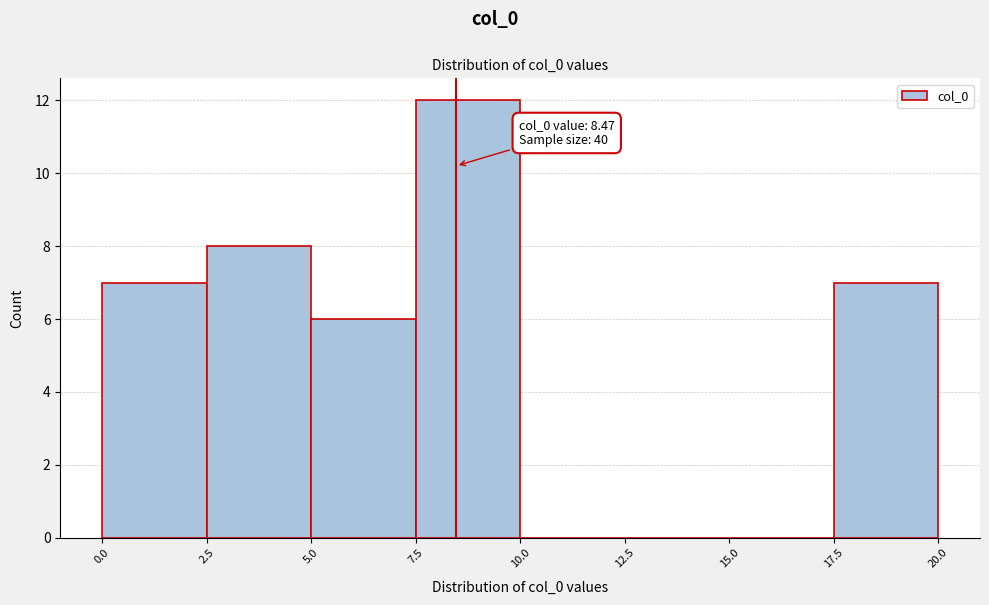

Over which range of the x-axis is the bar tallest?

7.5 to 10.0